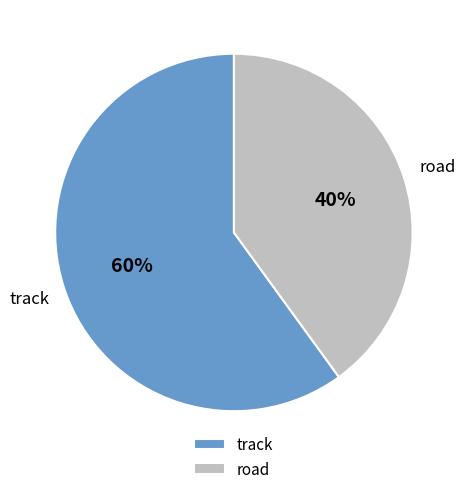

Which has a higher value, track or road?

track